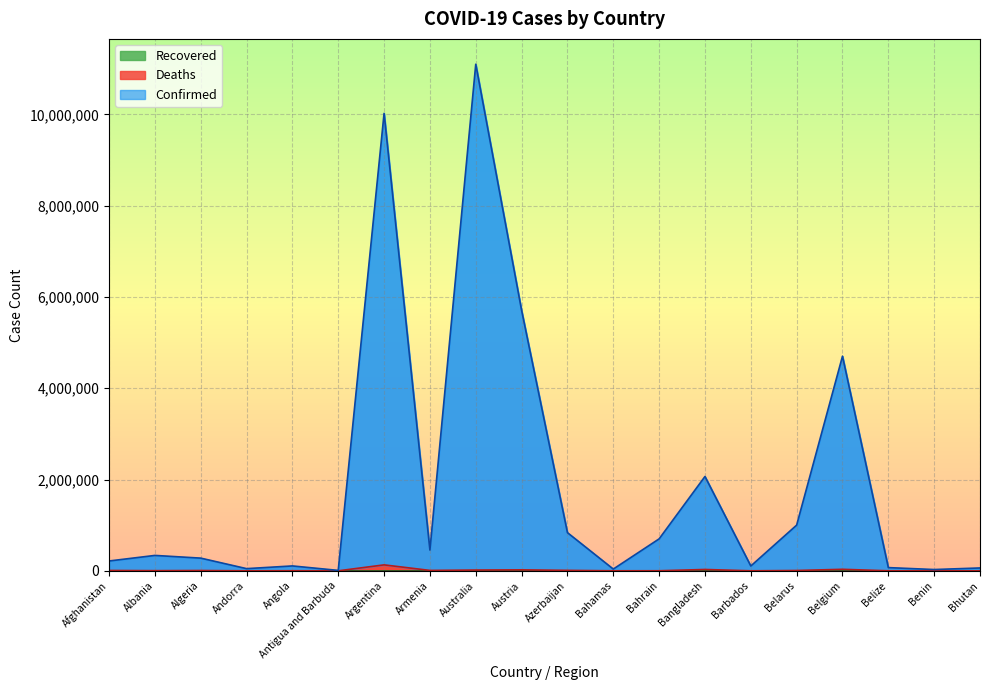

What position from the right is Belarus?

5